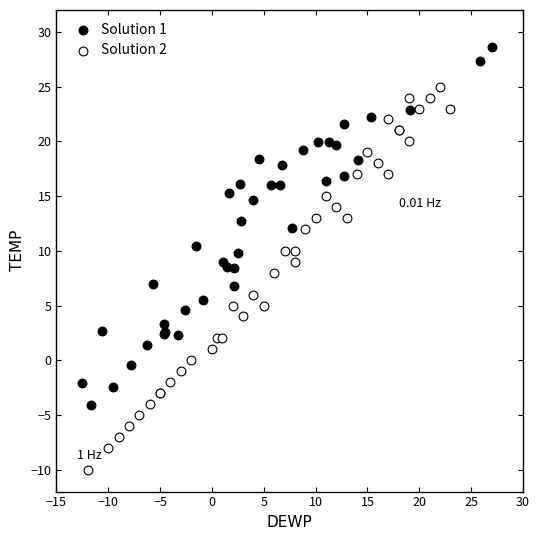

Which series reaches the maximum Y coordinate?

Solution 1